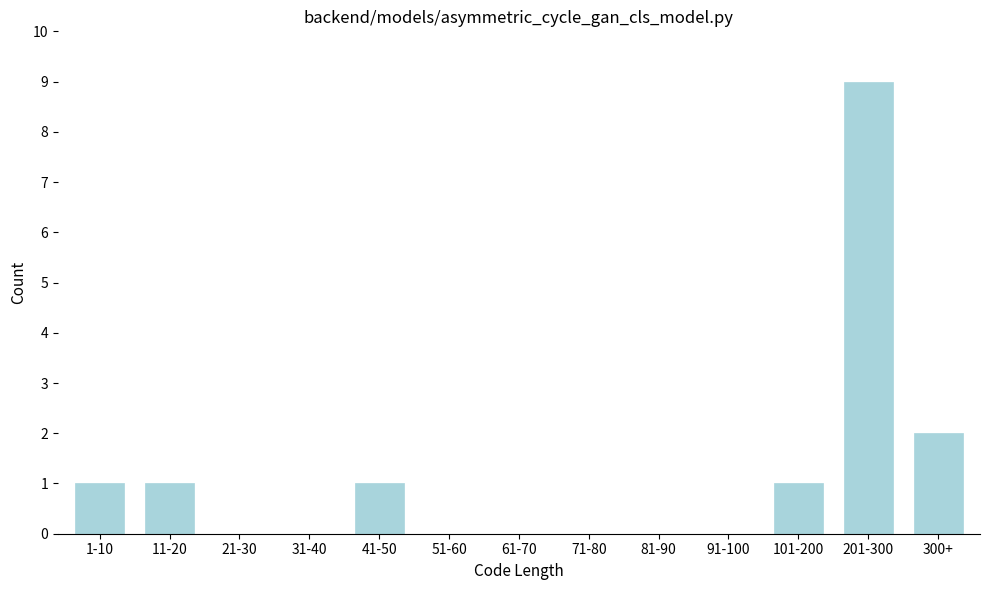

Reading left to right, transcribe all the data shown in this chart.

1-10=1	11-20=1	21-30=0	31-40=0	41-50=1	51-60=0	61-70=0	71-80=0	81-90=0	91-100=0	101-200=1	201-300=9	300+=2